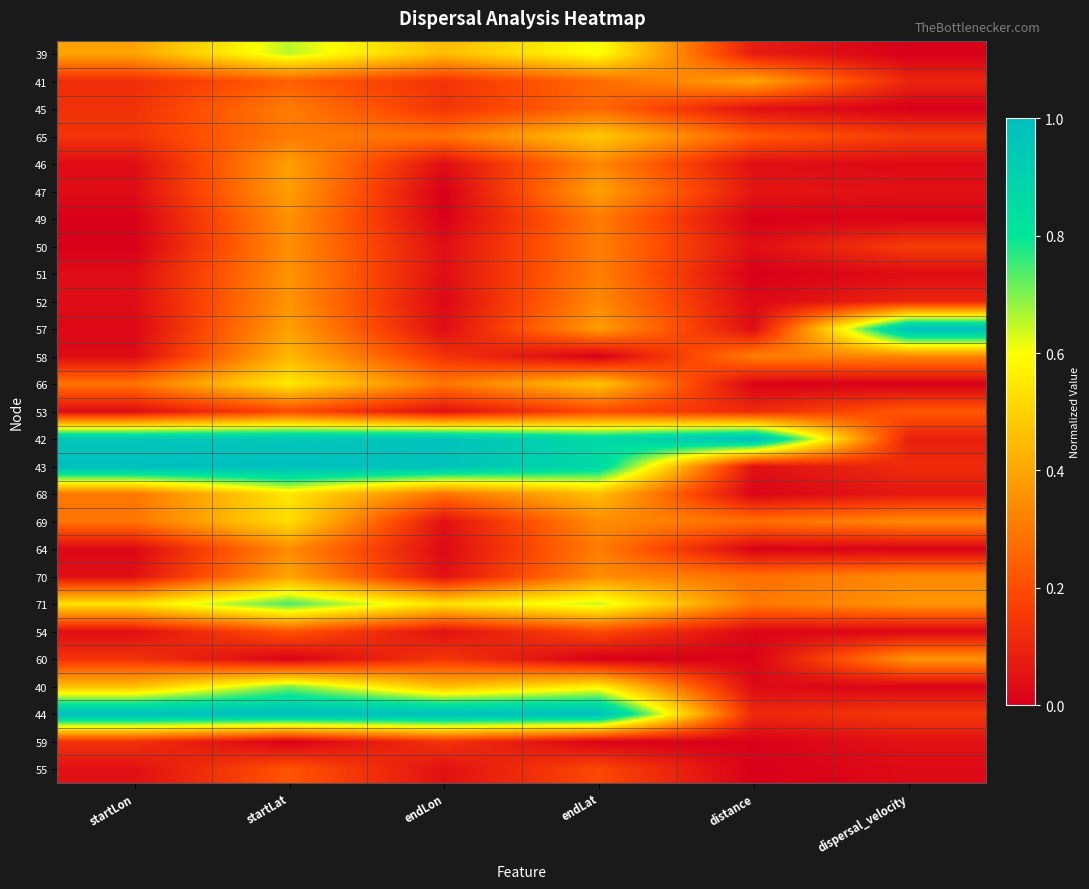

What is the spread (max minus min) of values at dispersal_velocity?

1.0